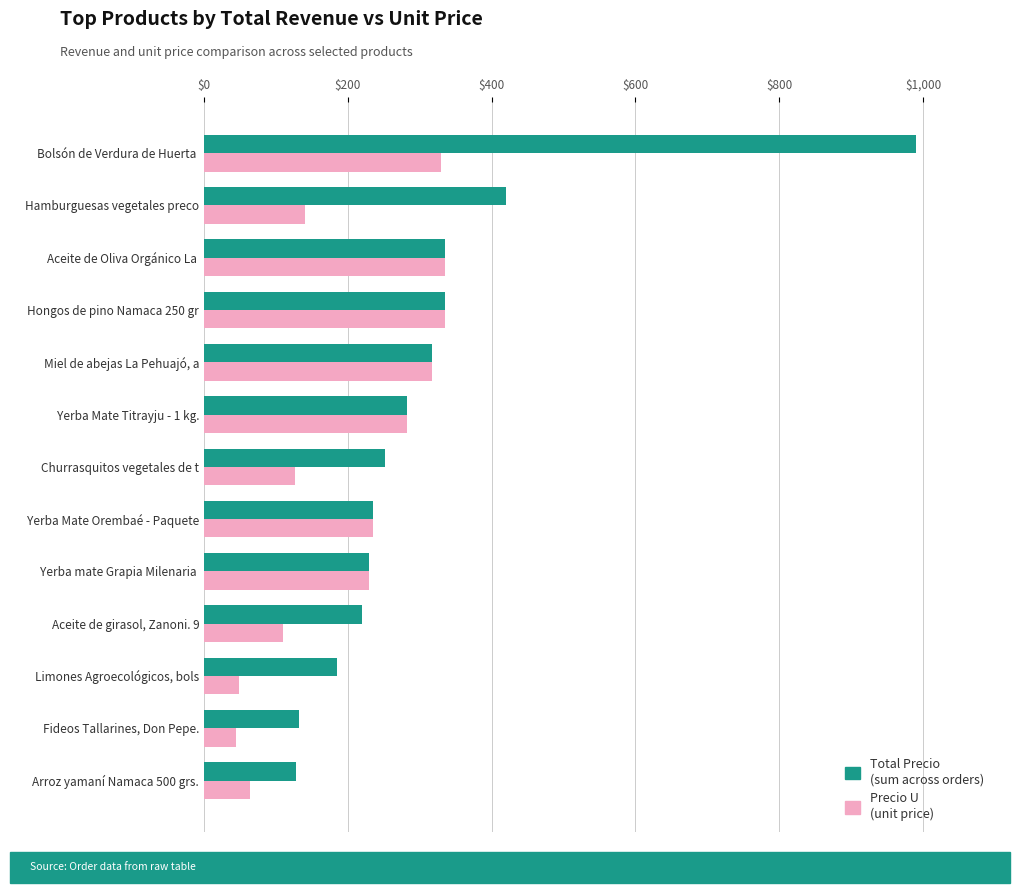

What is the greatest value displayed?

990